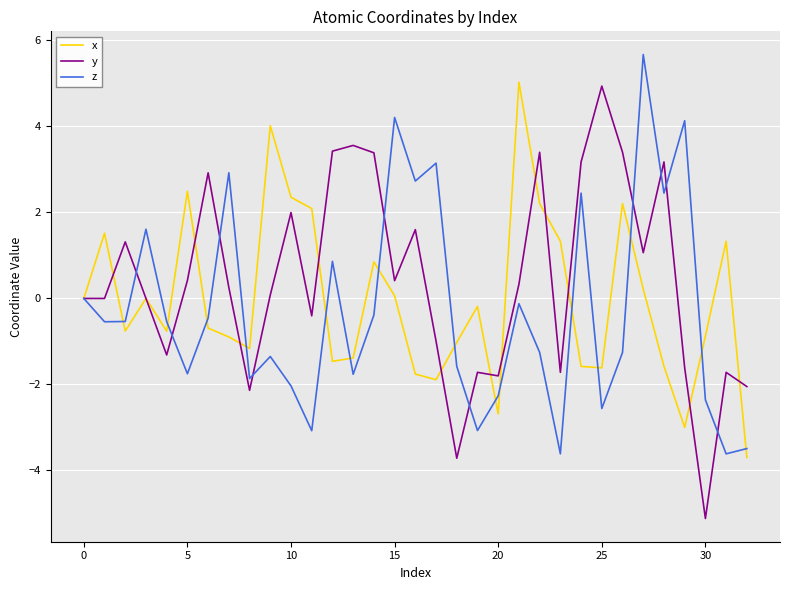

Which series has the largest total across all categories?

y